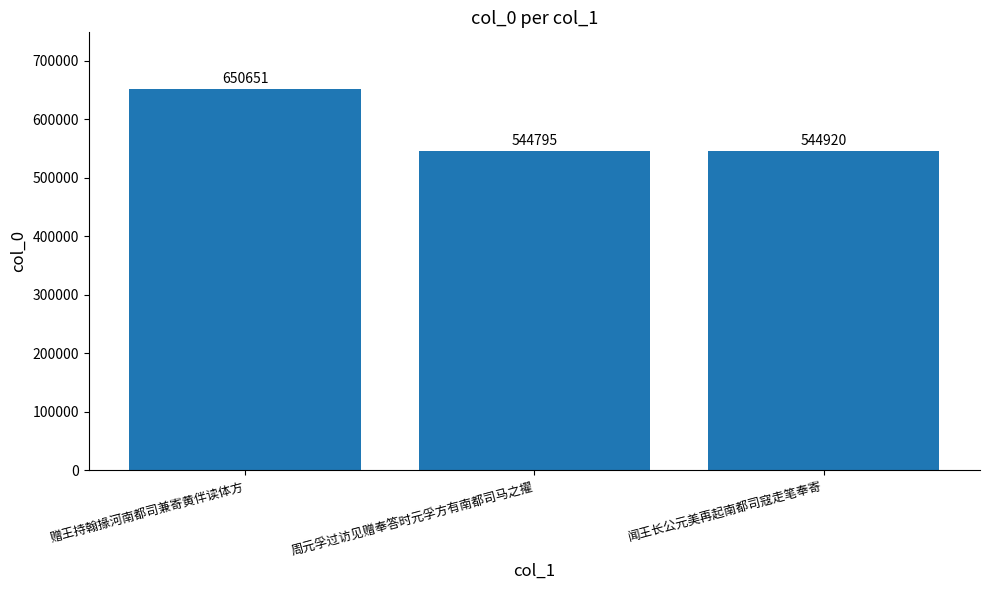

The value at 闻王长公元美再起南都司寇走笔奉寄 is 544920. True or false?

True